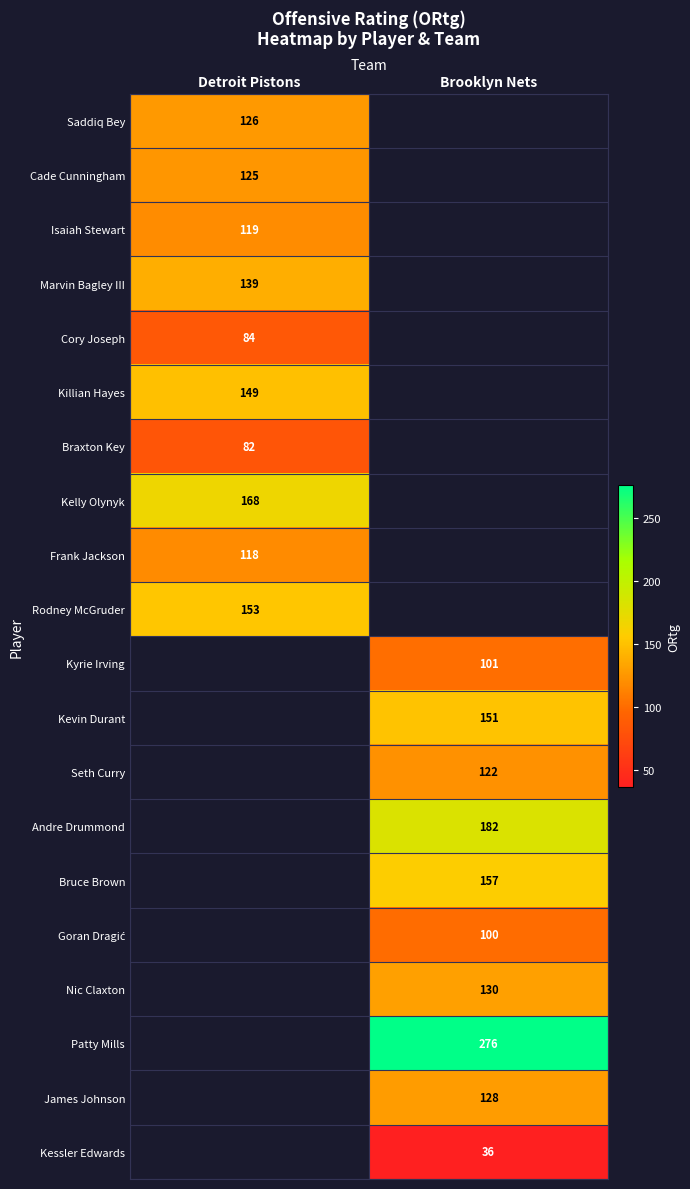

True or false: Patty Mills has a value of 276 at Brooklyn Nets.

True